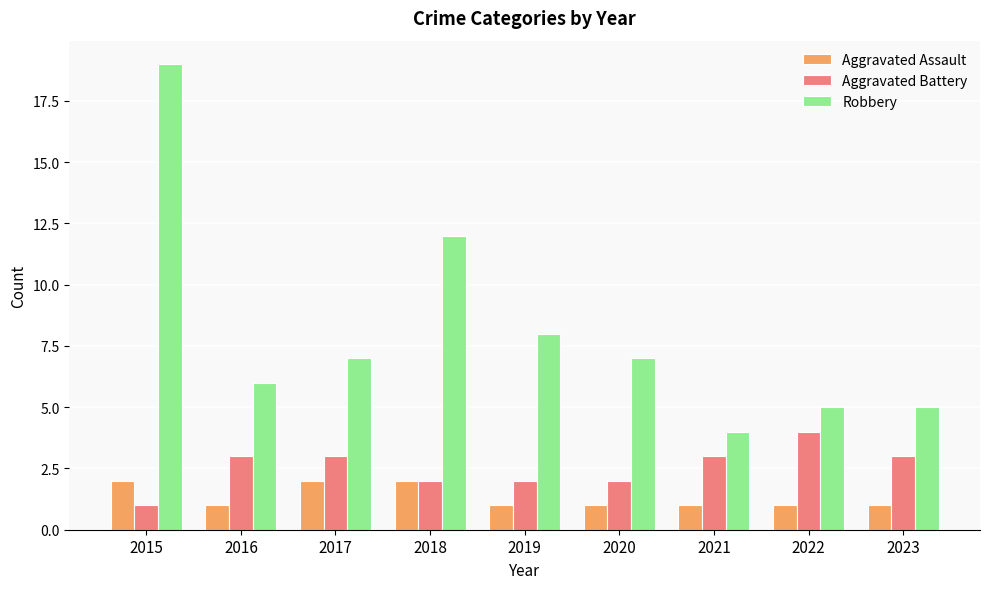

What is the average value of the Aggravated Battery series?

3